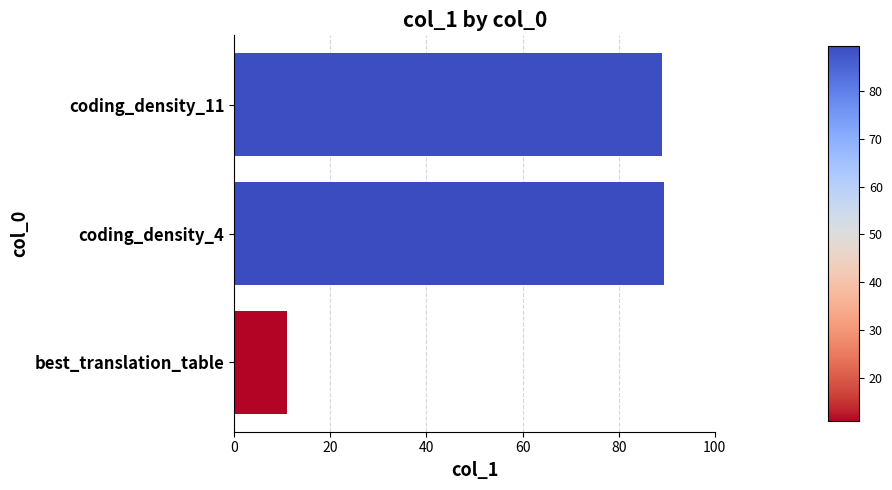

How many distinct data groups are displayed?

1